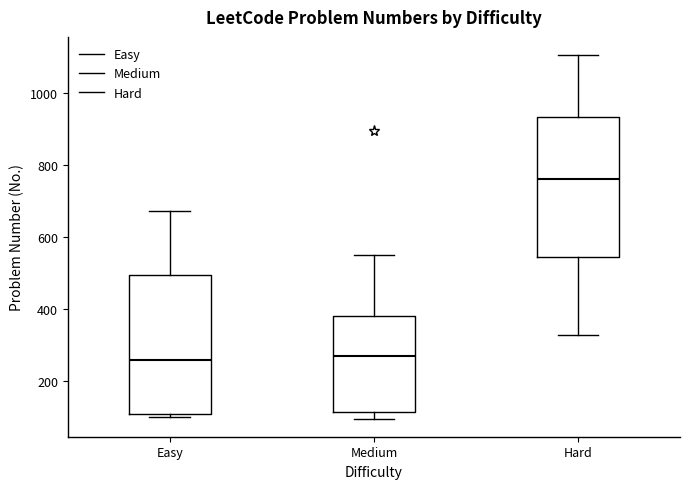

Reading left to right, transcribe this box plot: for each box, give where its median line is, the range the box spans, and where its two whiskers end, as read against the y-axis. The values are not printed on the chart, so give them approximately, as read against the axis.

Easy: median 260, box 100 to 500, whiskers 100 (just below the box's lower edge) to 680
Medium: median 260, box 120 to 380, whiskers 100 to 540
Hard: median 760, box 540 to 940, whiskers 320 to 1100